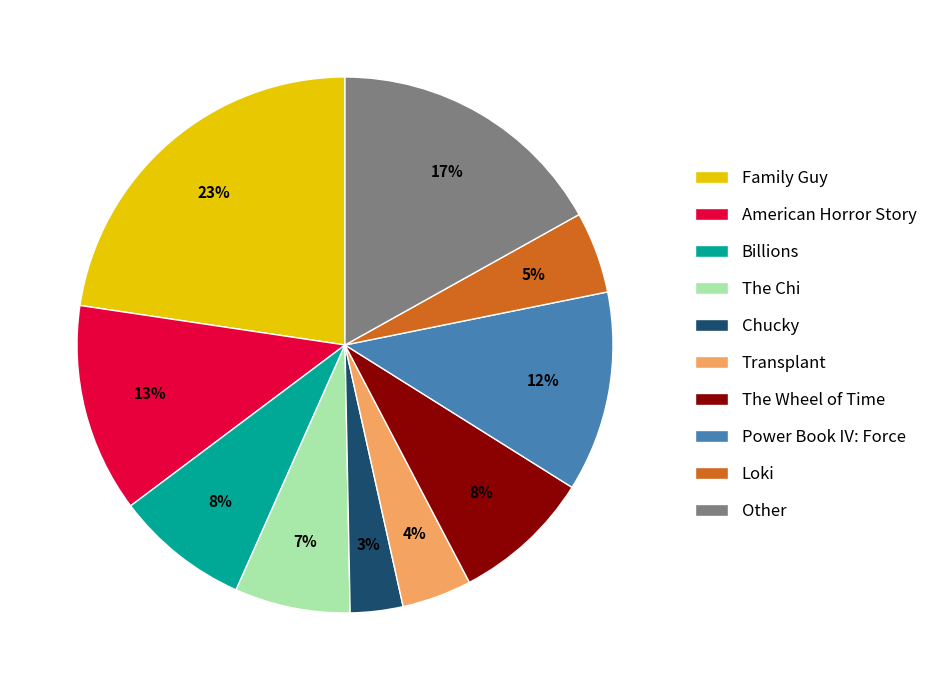

True or false: The Chi accounts for 1% of the total.

False